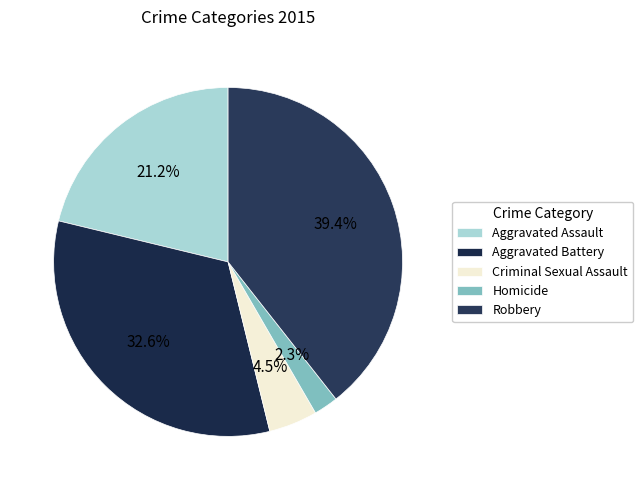

To the nearest percent, what portion does Aggravated Battery represent?

33%